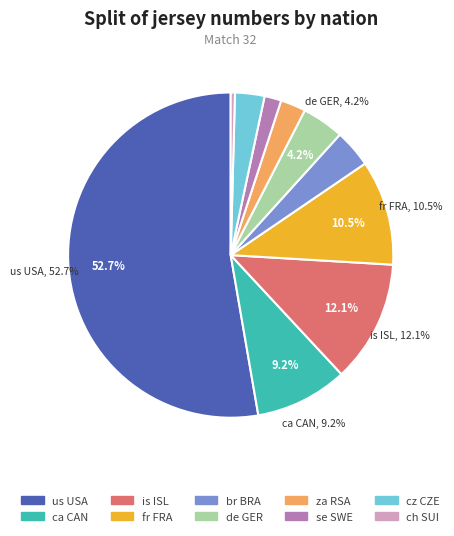

Does any single category account for the majority?

Yes